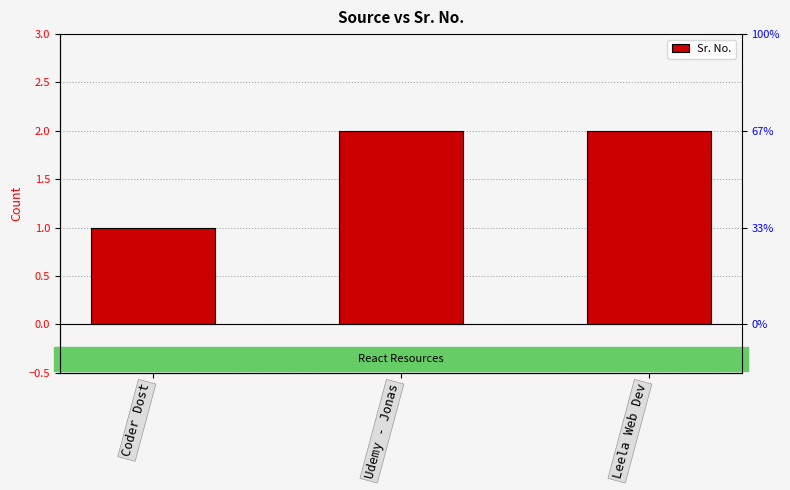

Are the bars grouped side by side (vs. stacked)?

No